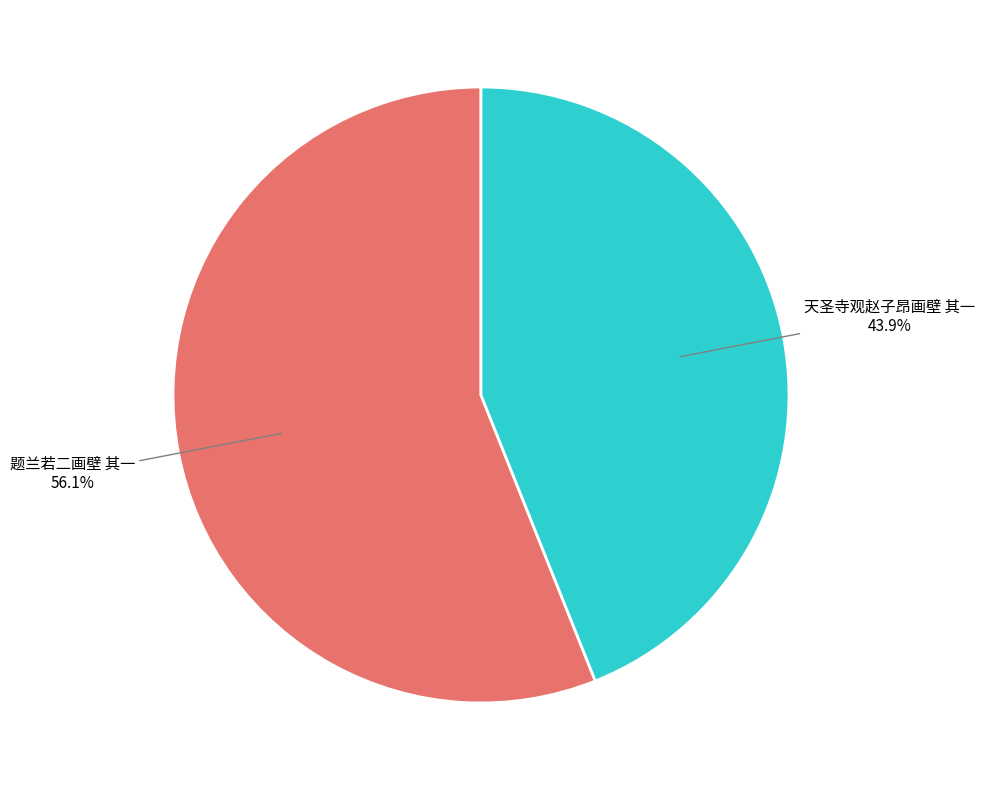

True or false: 题兰若二画壁 其一 accounts for 50% of the total.

False